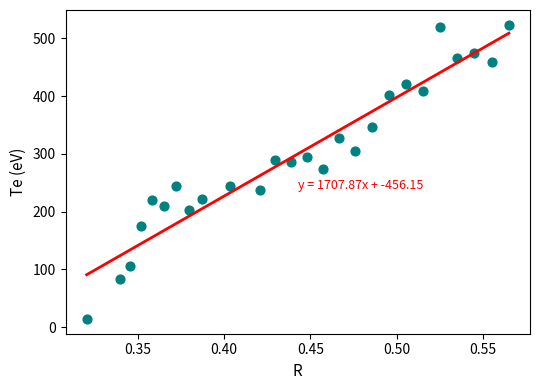

What is the range of Y values (max minus min)?

509.0